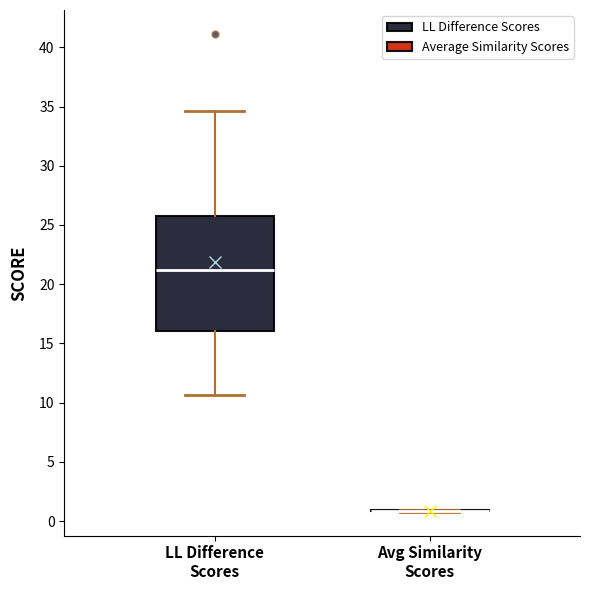

Which box is the tallest, from its lower edge to its upper edge?

LL Difference Scores